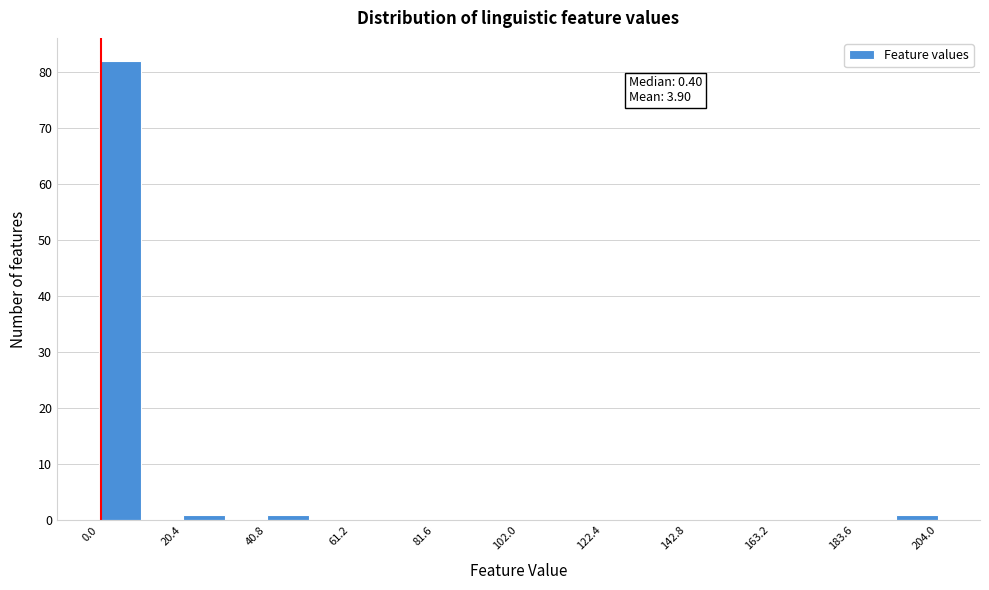

Read against the x-axis, roughly where is the centre of the tallest bar?

5